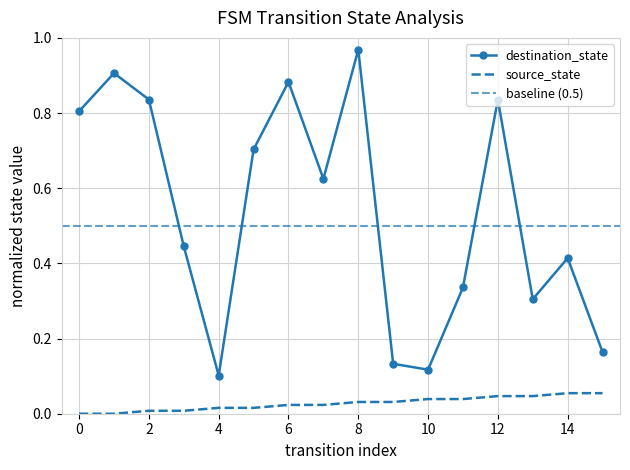

Is it true that source_state equals 0.0 at 2?

False